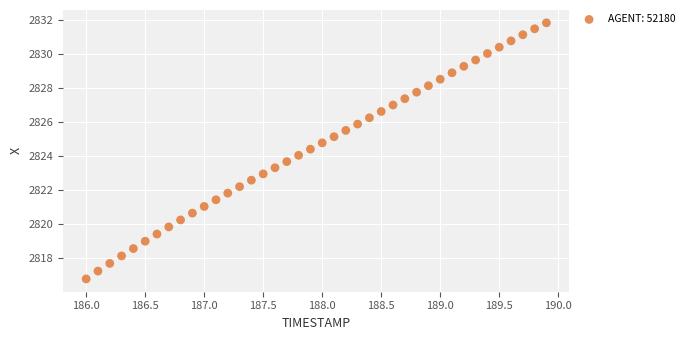

What is the range of X values (max minus min)?

3.9